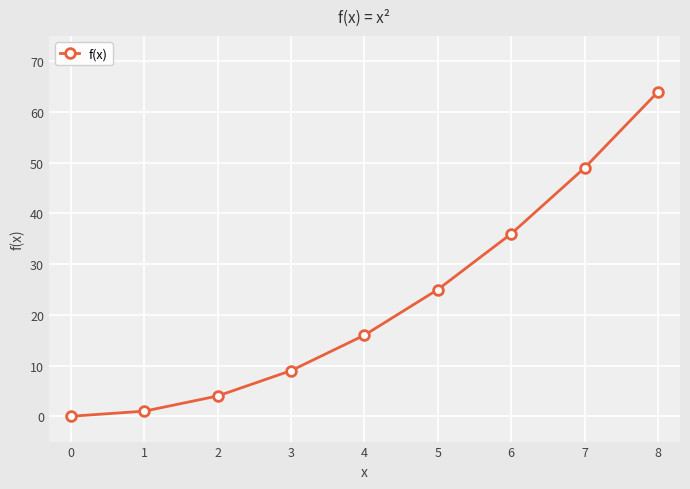

List the labels in order of value, largest first.

8, 7, 6, 5, 4, 3, 2, 1, 0